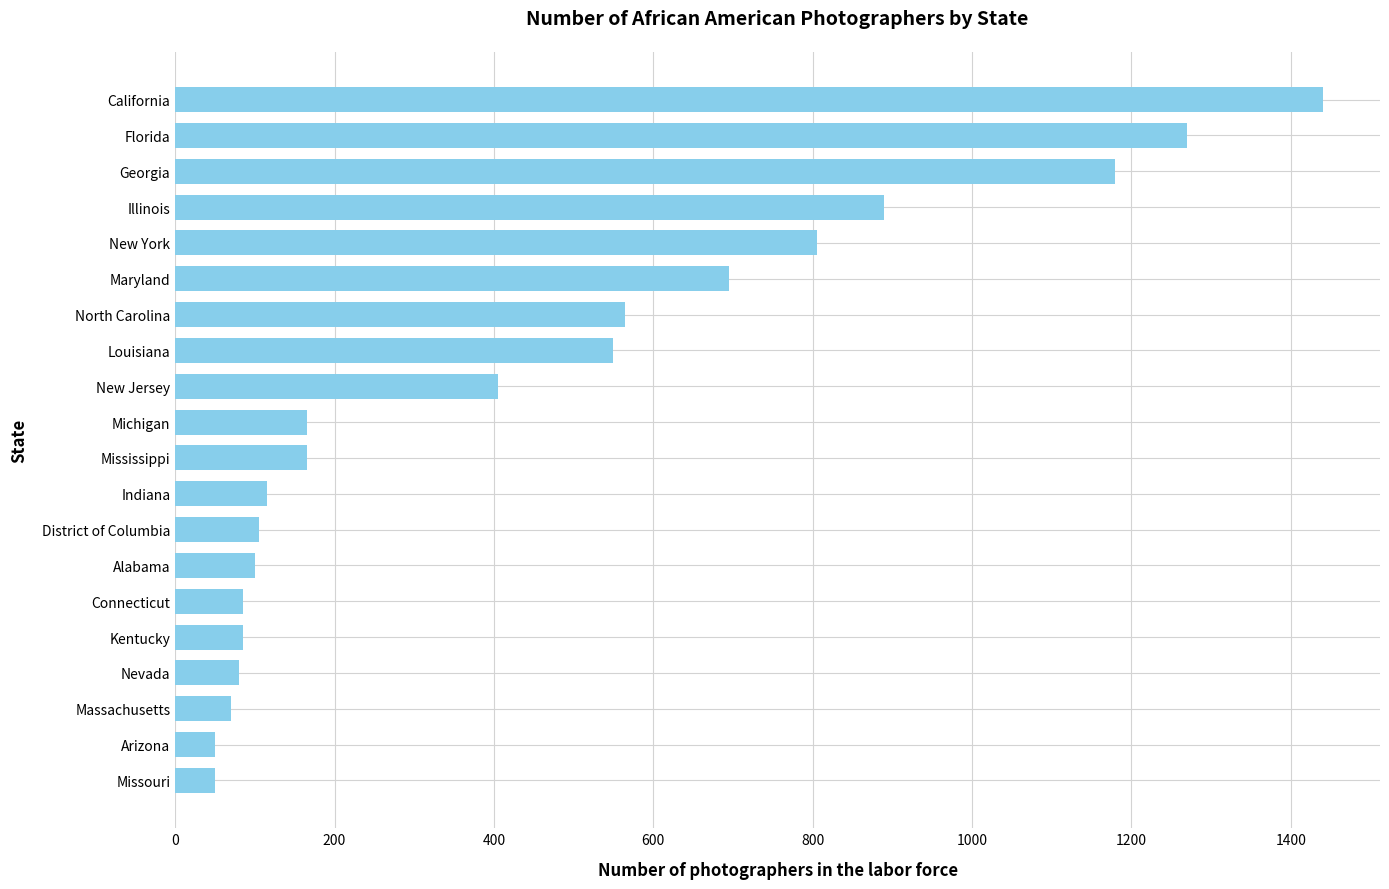

What is the approximate value at New Jersey?

405